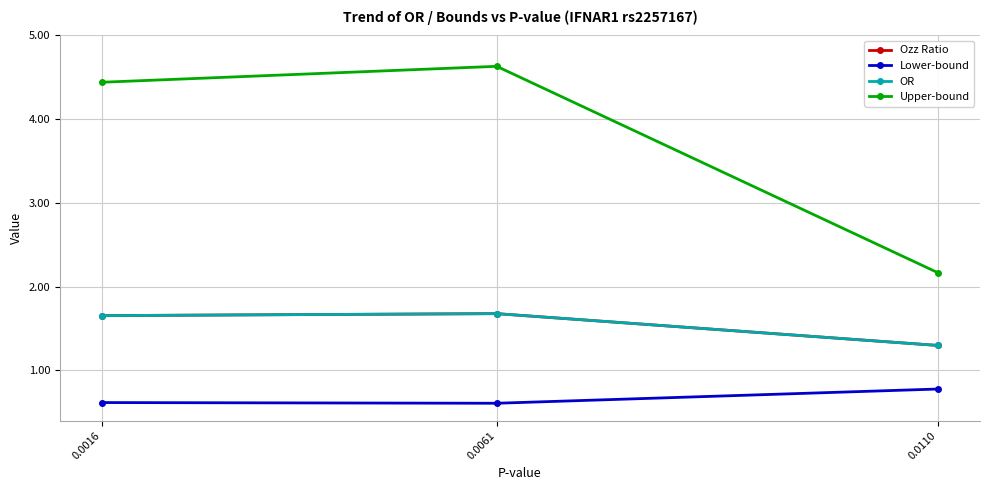

What is the value of the Lower-bound point at the 3rd from the left?

0.8